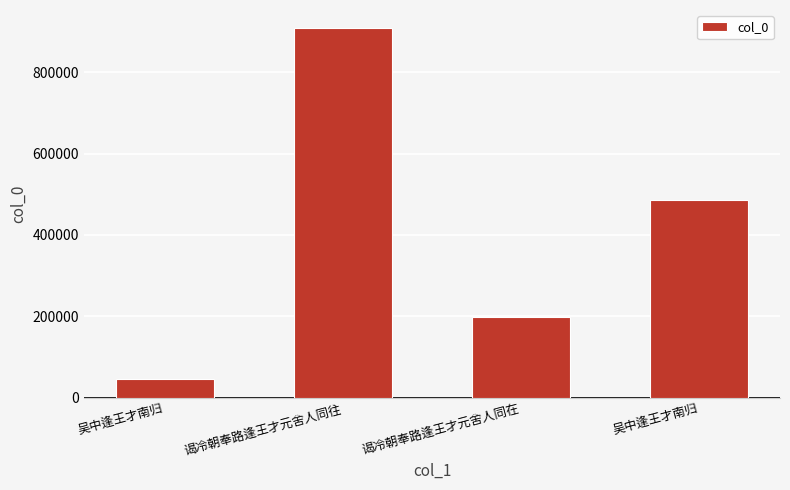

List the labels in order of value, smallest first.

吴中逢王才南归, 谒冷朝奉路逢王才元舍人同在, 吴中逢王才南归, 谒冷朝奉路逢王才元舍人同往